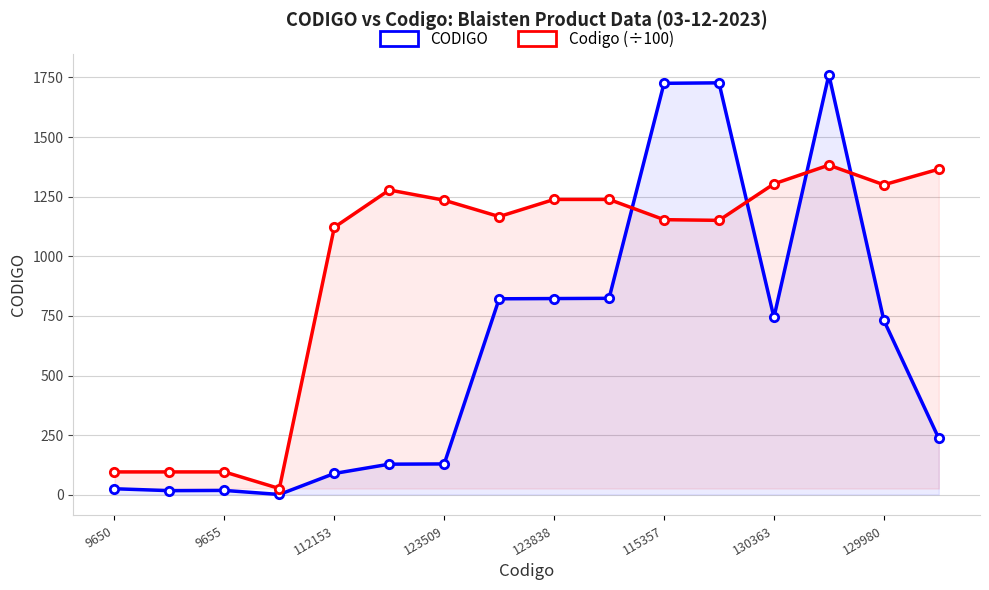

How many lines are shown in the chart?

2